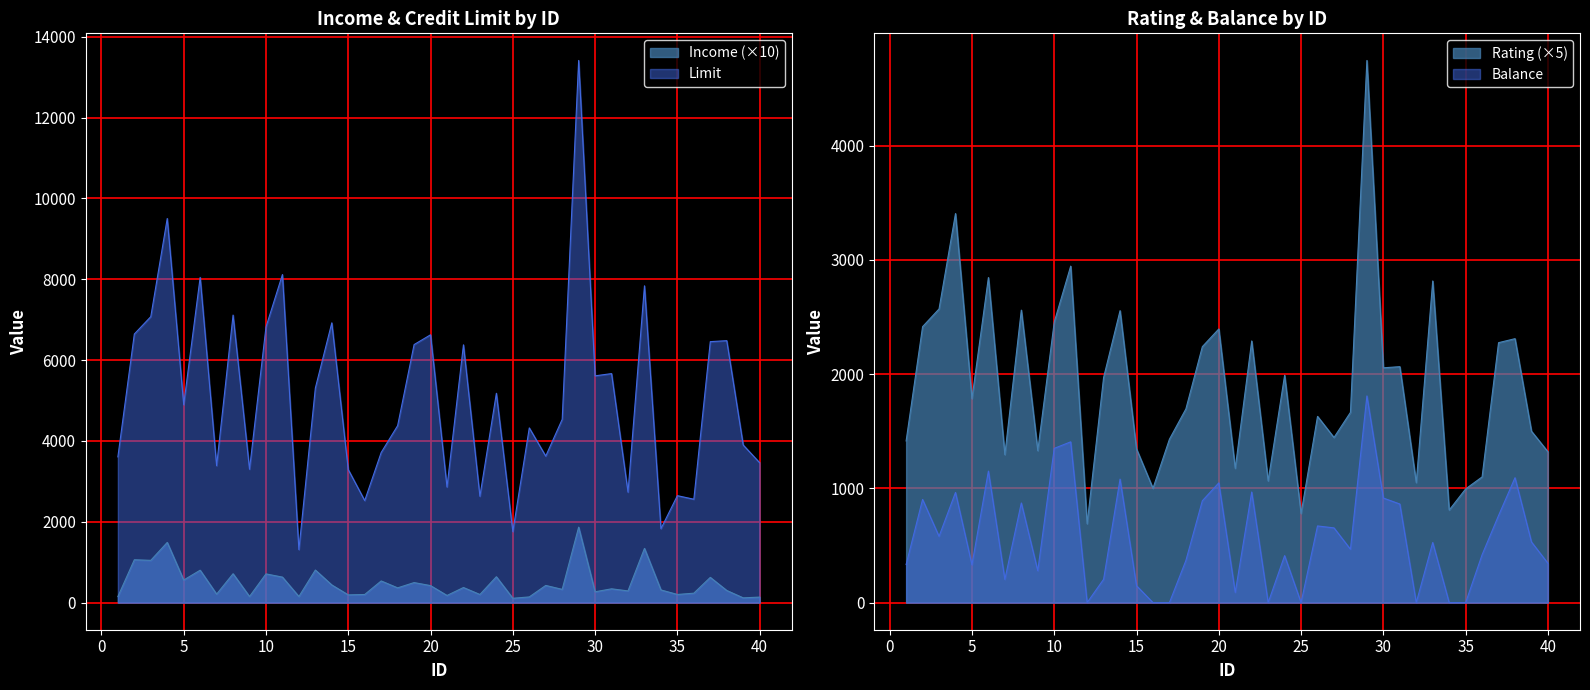

What is the difference between the Limit values at 18 and 27?

753.0